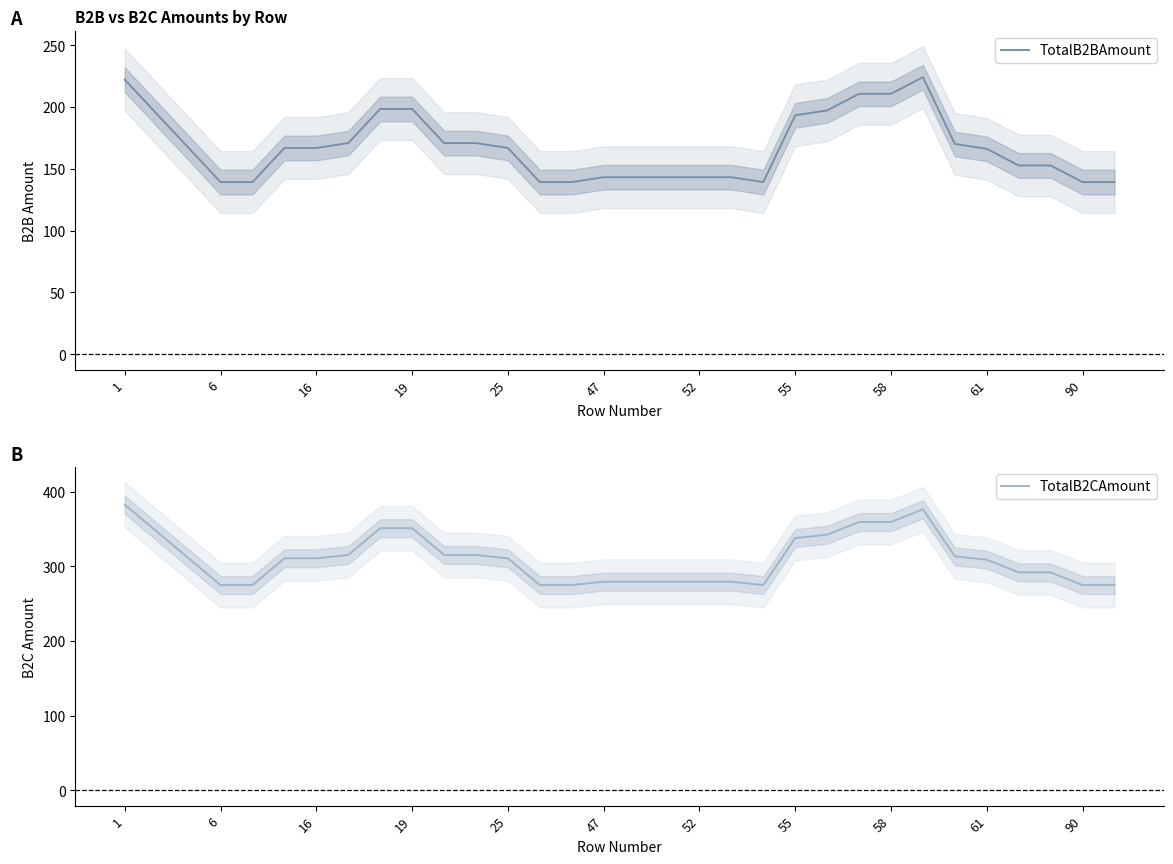

In TotalB2BAmount, how many points are higher than both neighbors (excluding endpoints)?

1